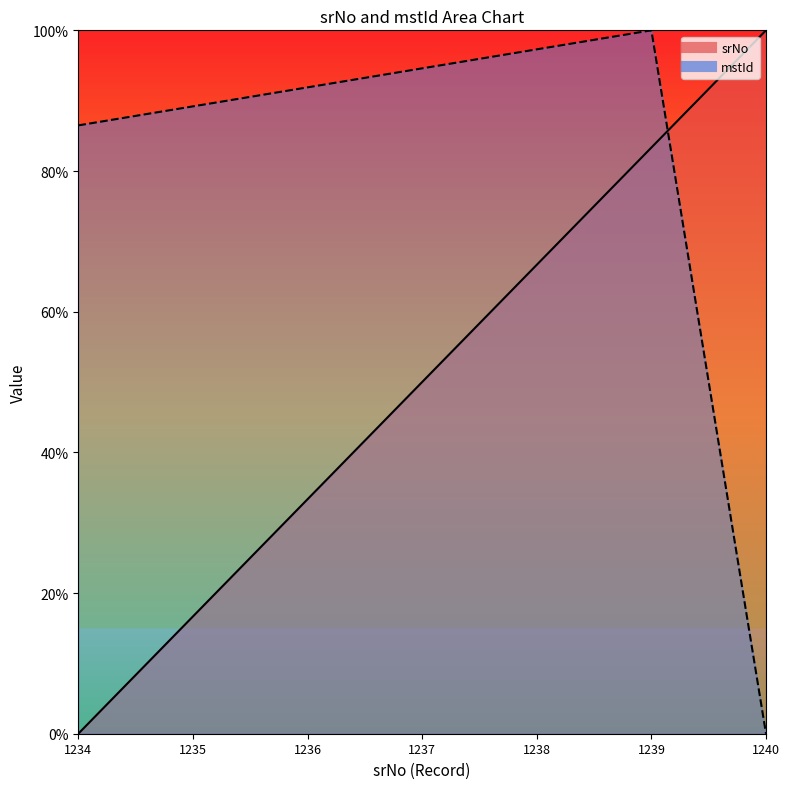

Which has a higher value, 1239 or 1240?

1240